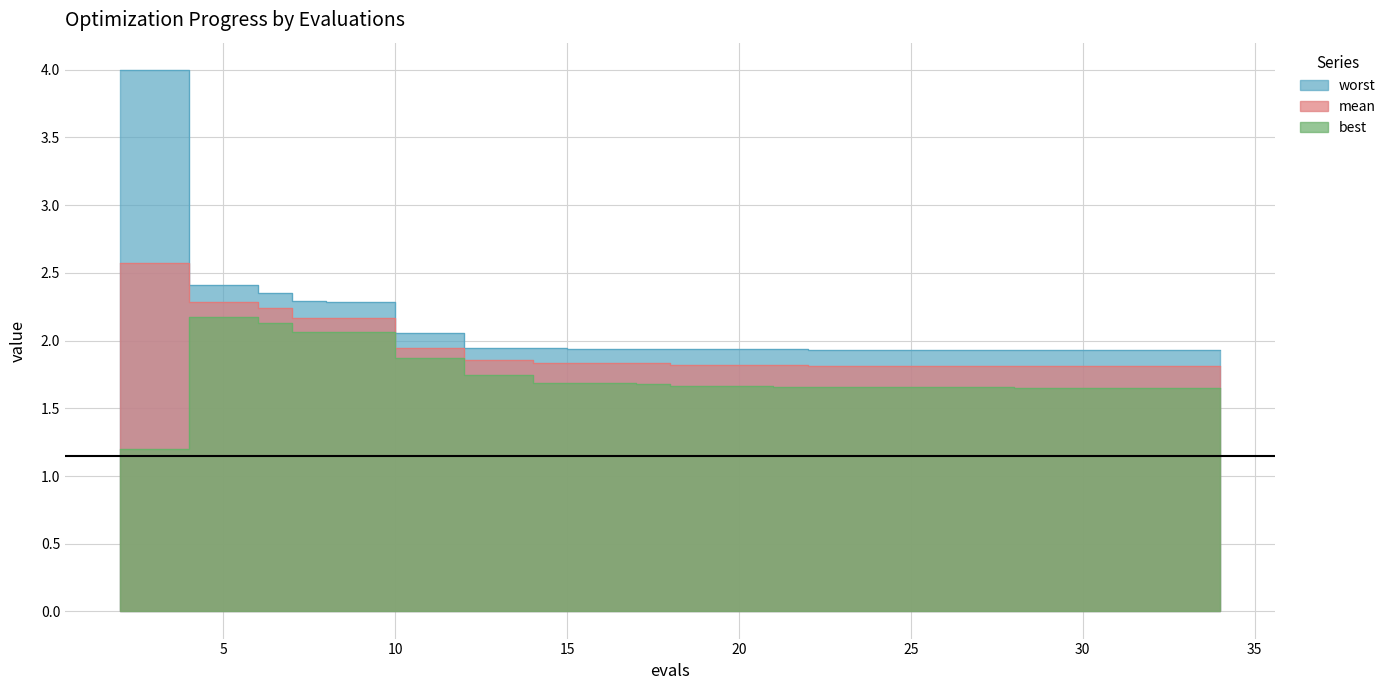

At how many categories does at least one series exceed 2?

6